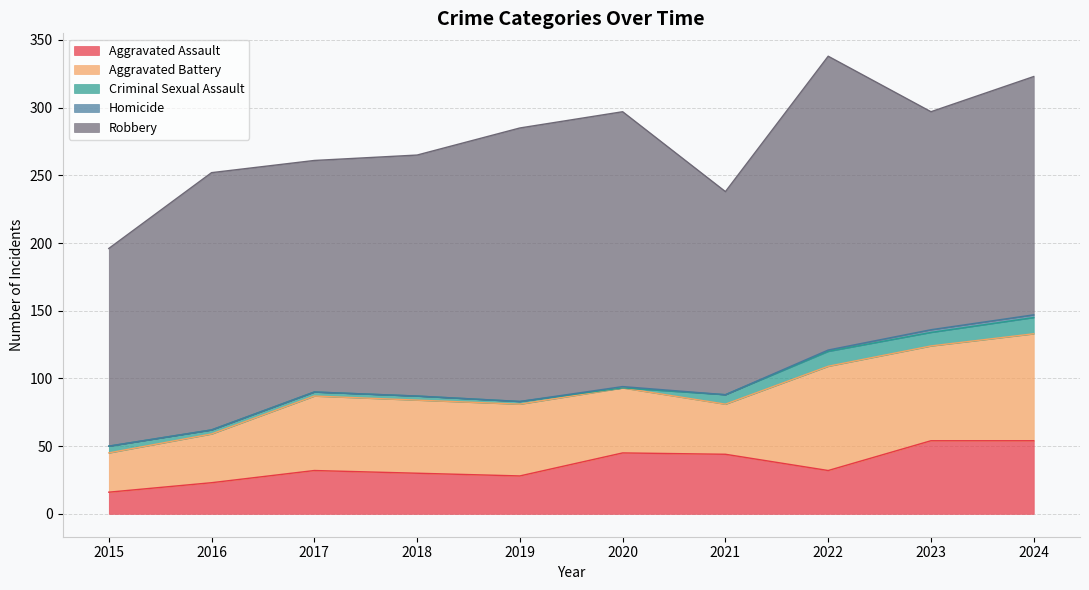

At which label is Aggravated Assault closest to 35?

2017